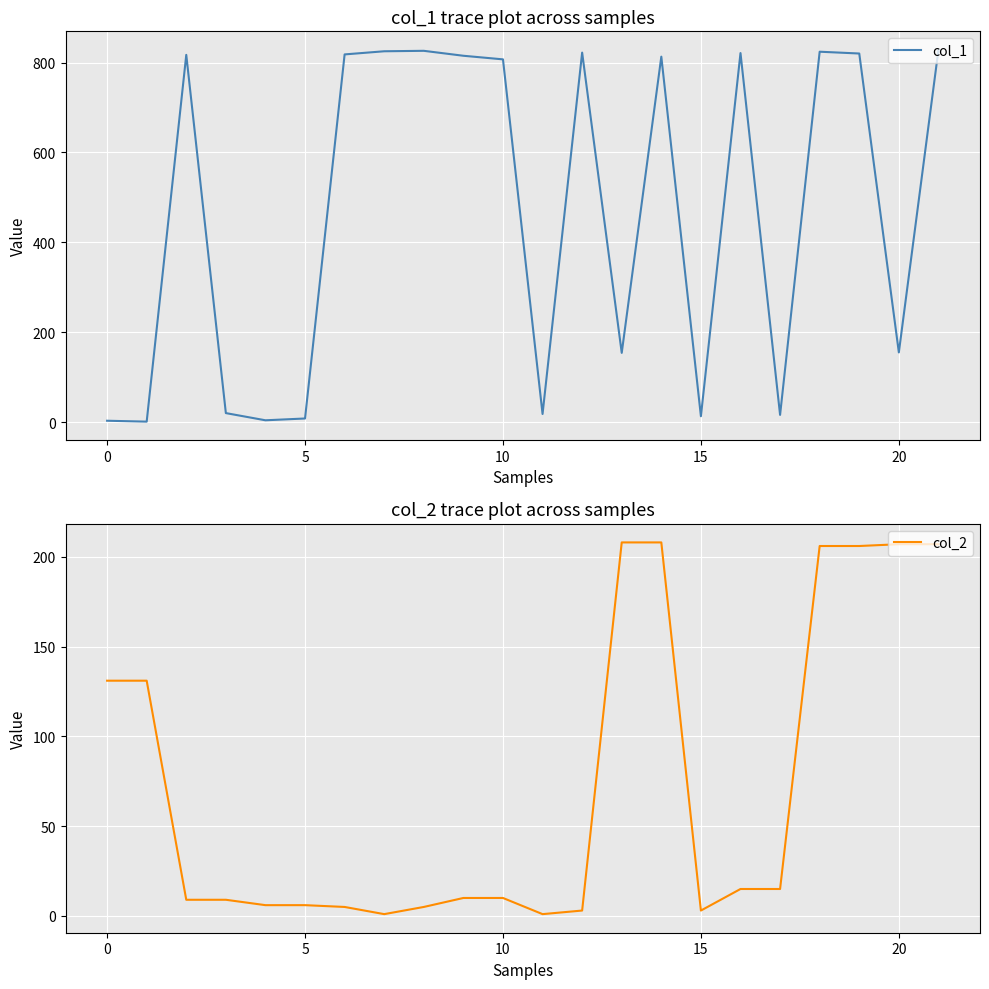

Is it true that col_2 equals 3 at 15?

True